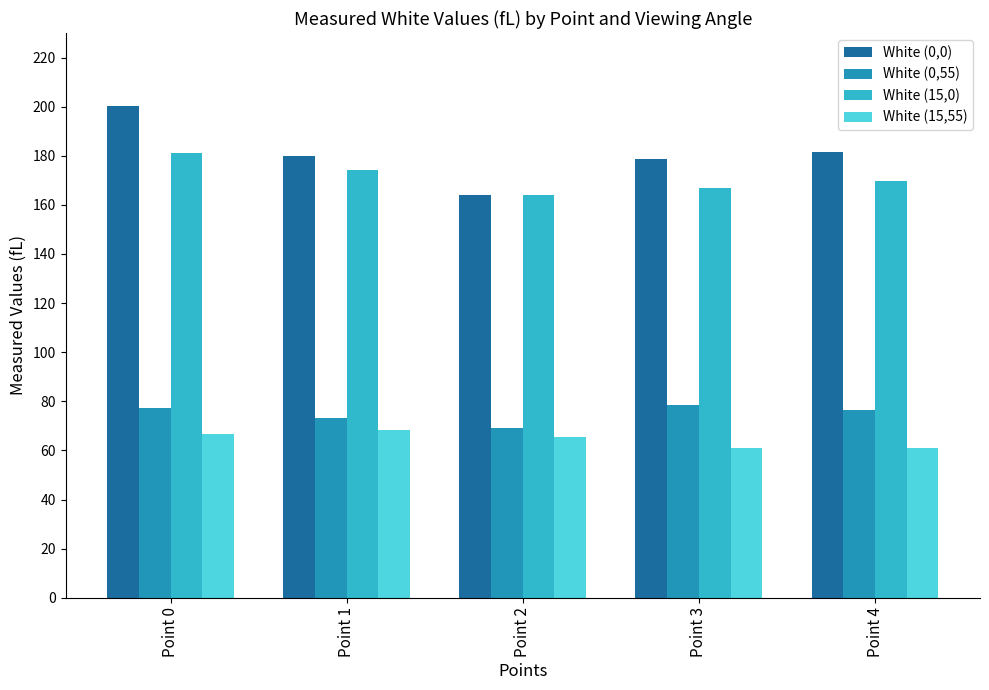

Which label corresponds to the largest value in the chart?

Point 0